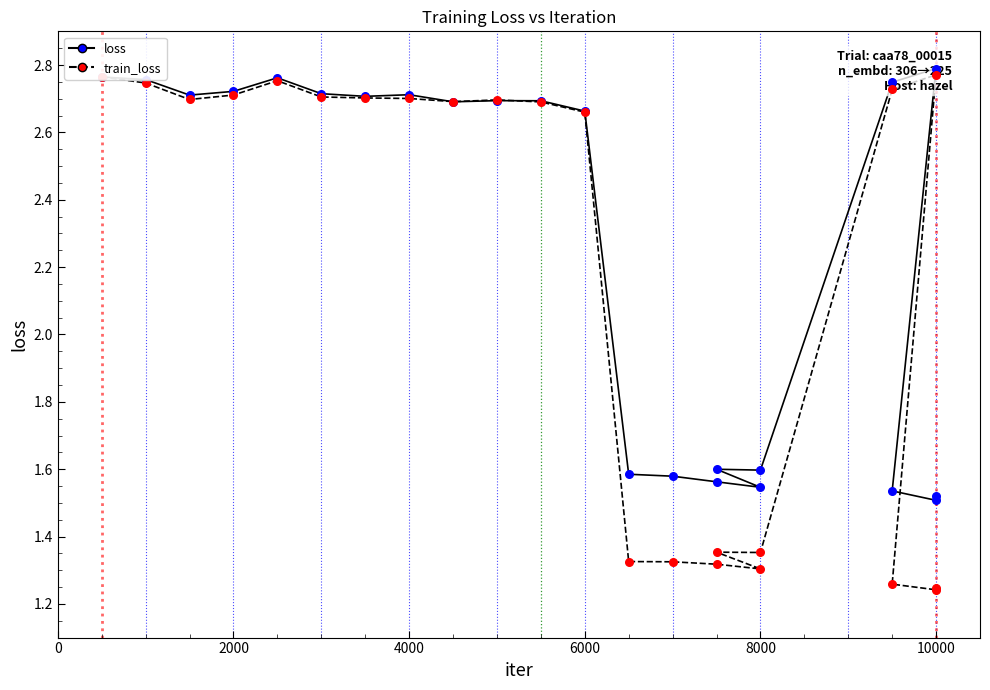

At how many categories does at least one series exceed 2?

14